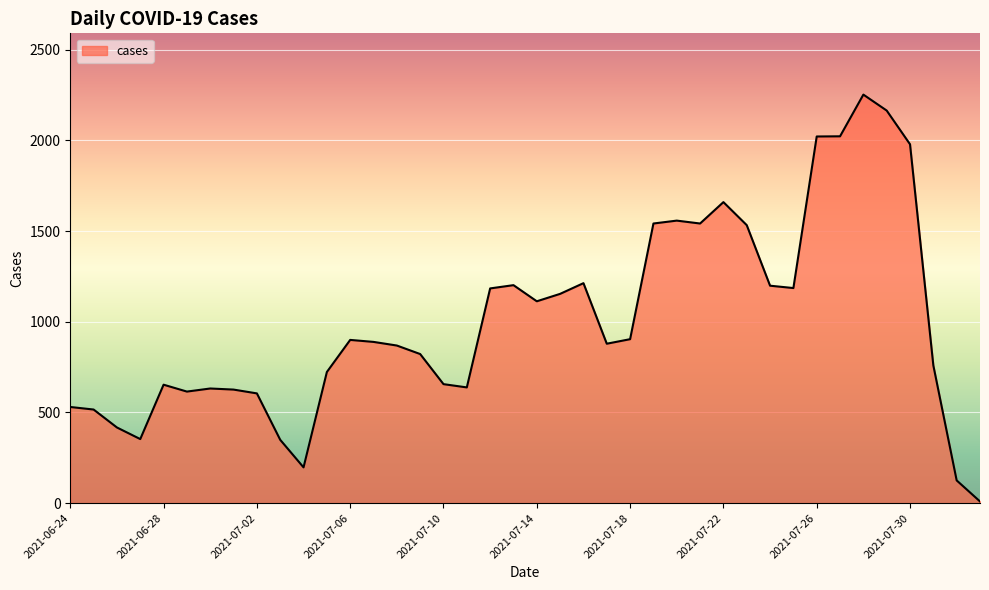

What is the maximum value shown in the chart?

2253